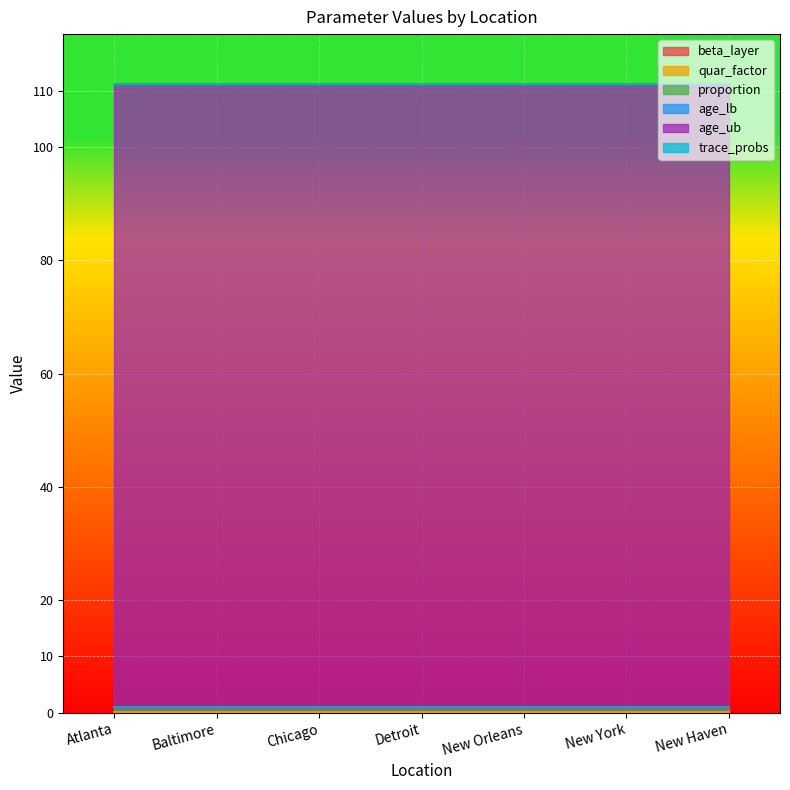

True or false: beta_layer has a value of 0.1 at New Haven.

False